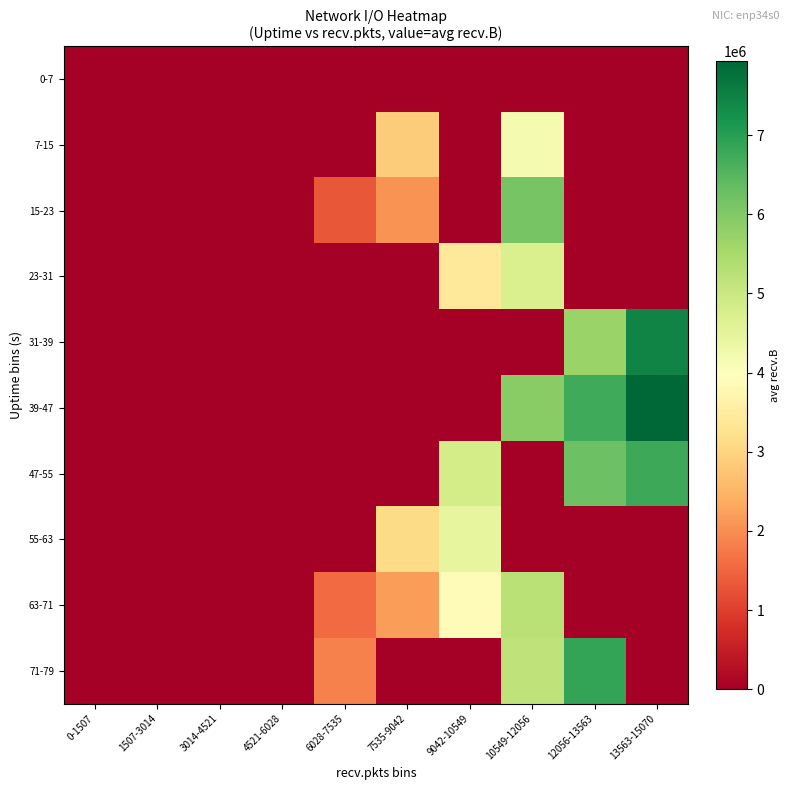

Count the number of categories in the chart.

10